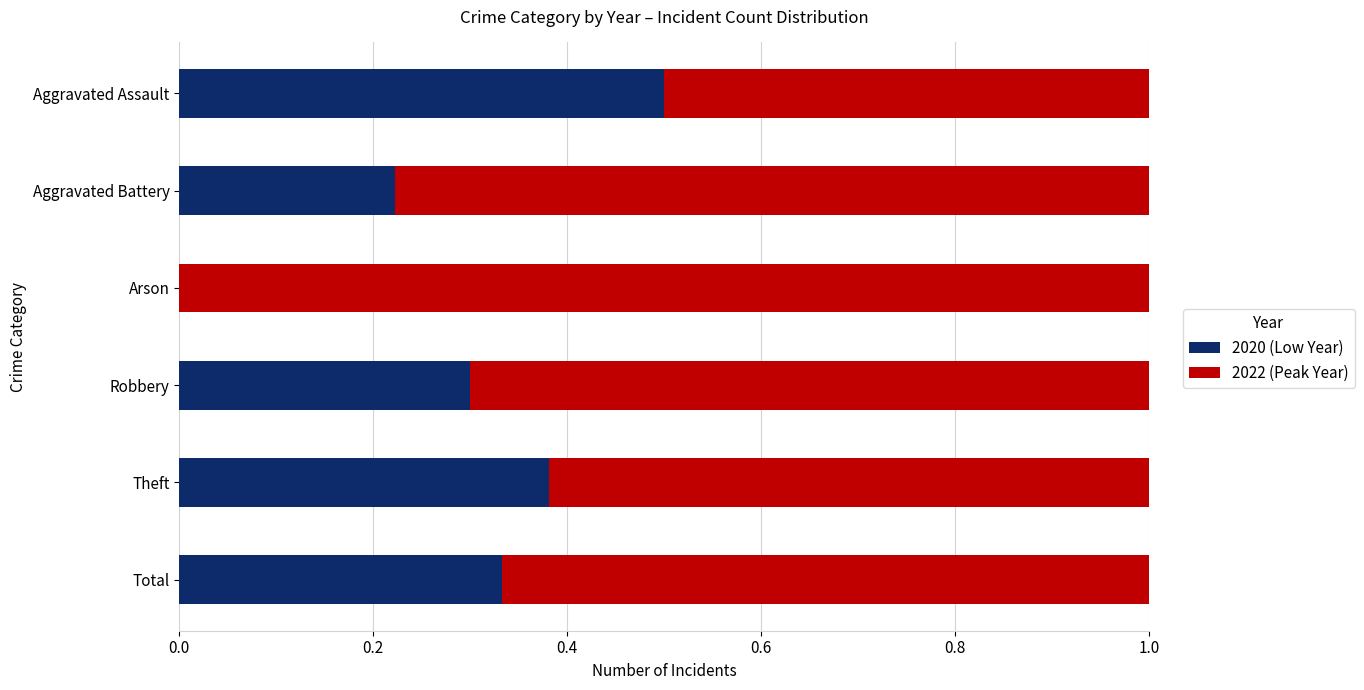

The 2020 (Low Year) series shows 0.1 at Aggravated Battery. True or false?

False